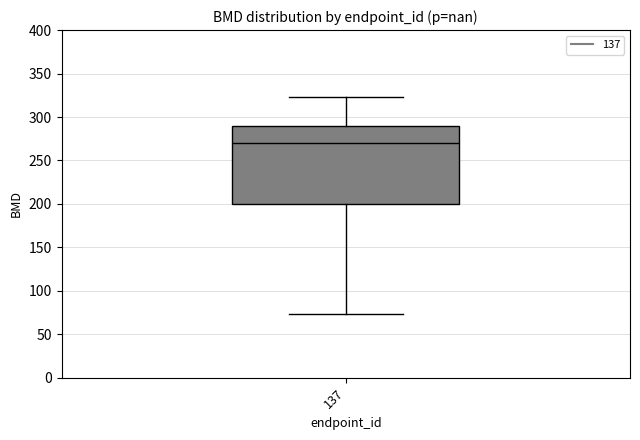

Where is the upper edge of the box at x = 137 on the y-axis? The values are not printed on the chart, so give them approximately, as read against the axis.

290